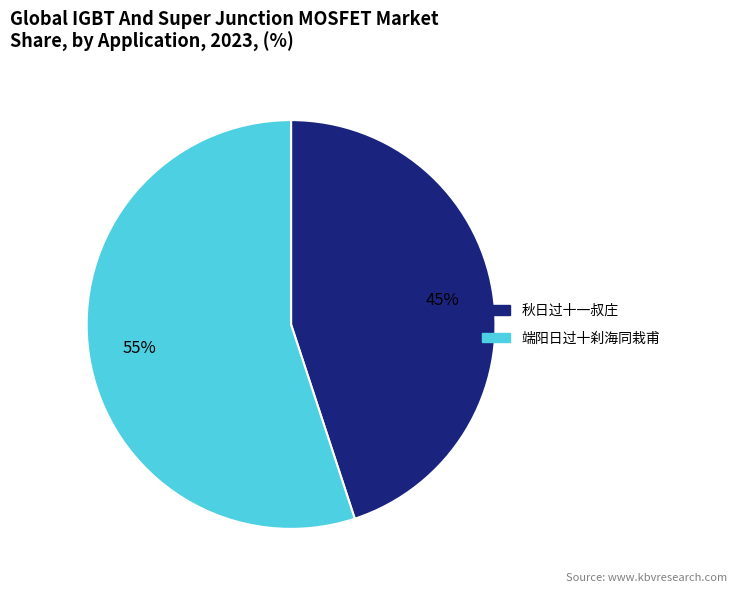

Which has a higher value, 秋日过十一叔庄 or 端阳日过十刹海同栽甫?

端阳日过十刹海同栽甫